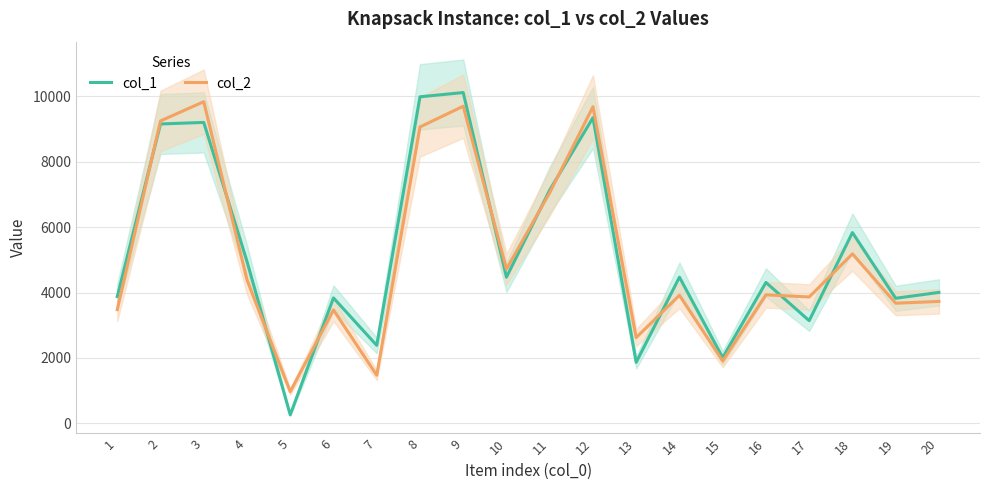

What is the greatest value displayed?

10120